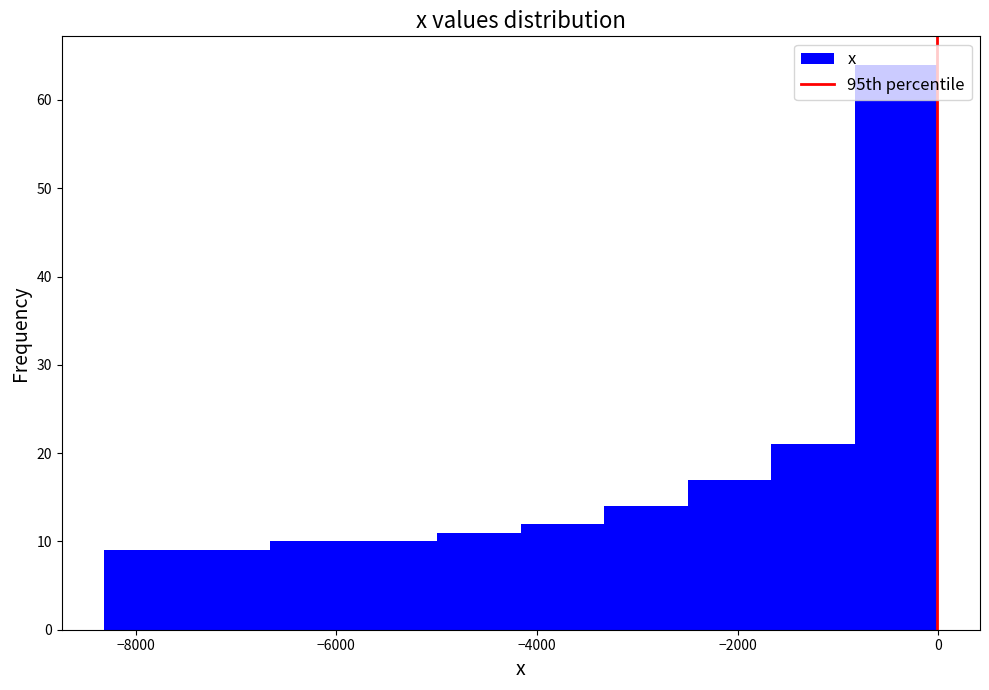

Reading left to right, list every bar in this chart as the range it spans on the x-axis followed by its height. Neither the bar edges nor the heights are printed on the chart, so give them approximately, as read against the axes.

-8400 to -7400: 9
-7400 to -6600: 9
-6600 to -5800: 10
-5800 to -5000: 10
-5000 to -4200: 11
-4200 to -3400: 12
-3400 to -2400: 14
-2400 to -1600: 17
-1600 to -800: 21
-800 to 0: 64